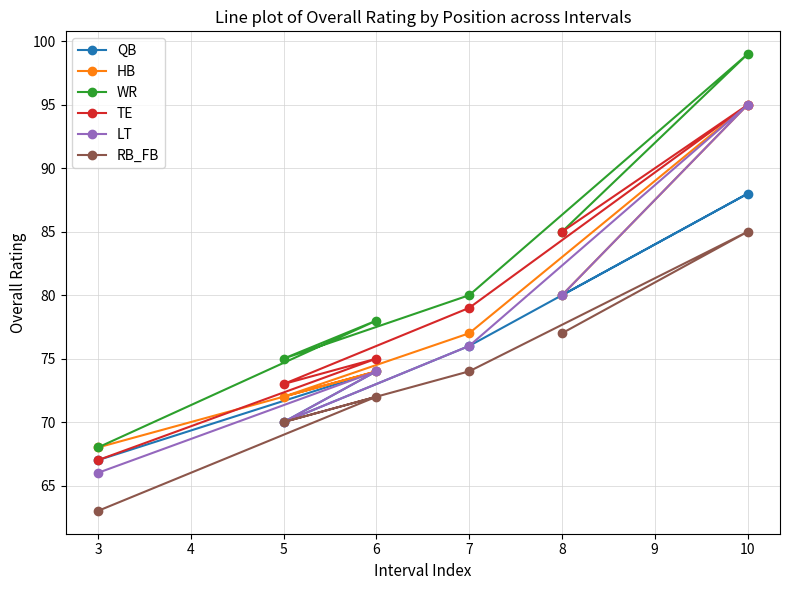

What is the approximate value of TE at 6, to the nearest 5?

75